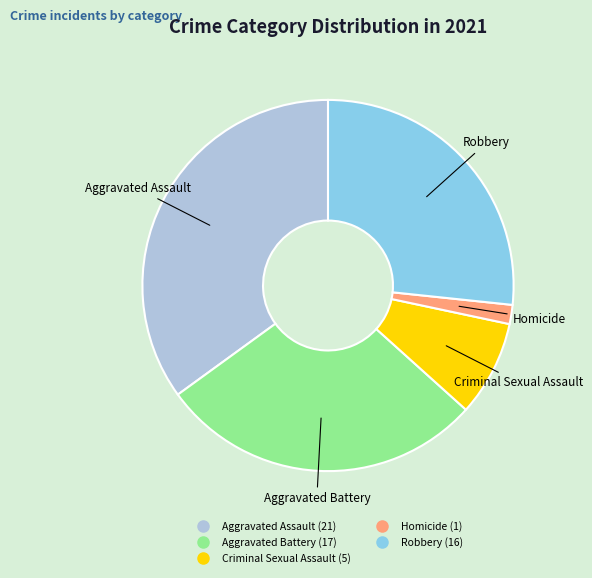

Is it true that Aggravated Battery is 28% of the pie?

True